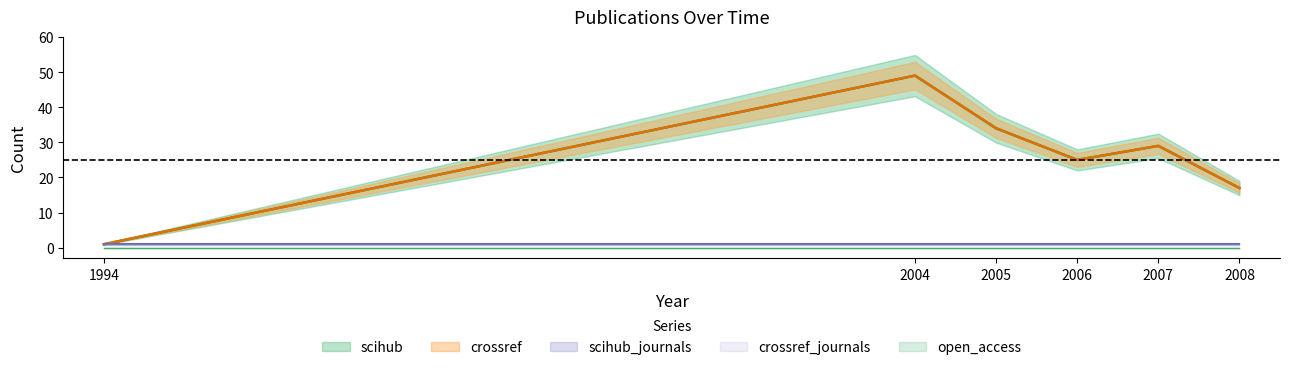

The value of crossref_journals at 2008 is 2. True or false?

False